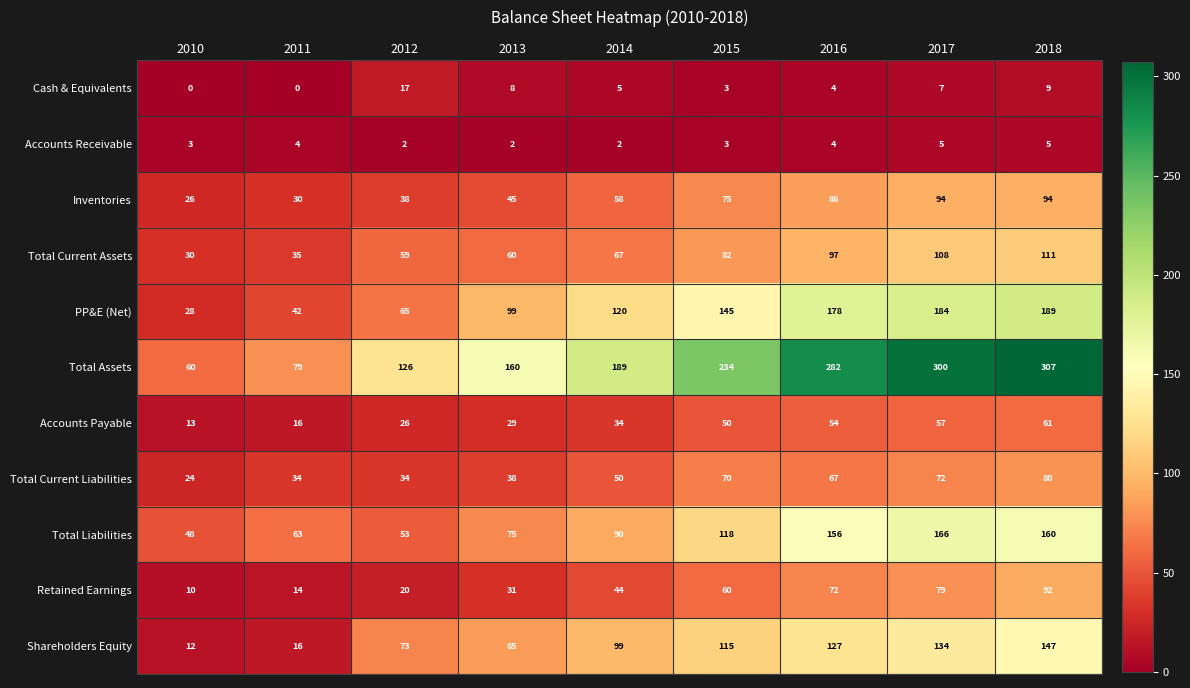

What is the approximate value of Shareholders Equity at 2015, to the nearest 10?

120